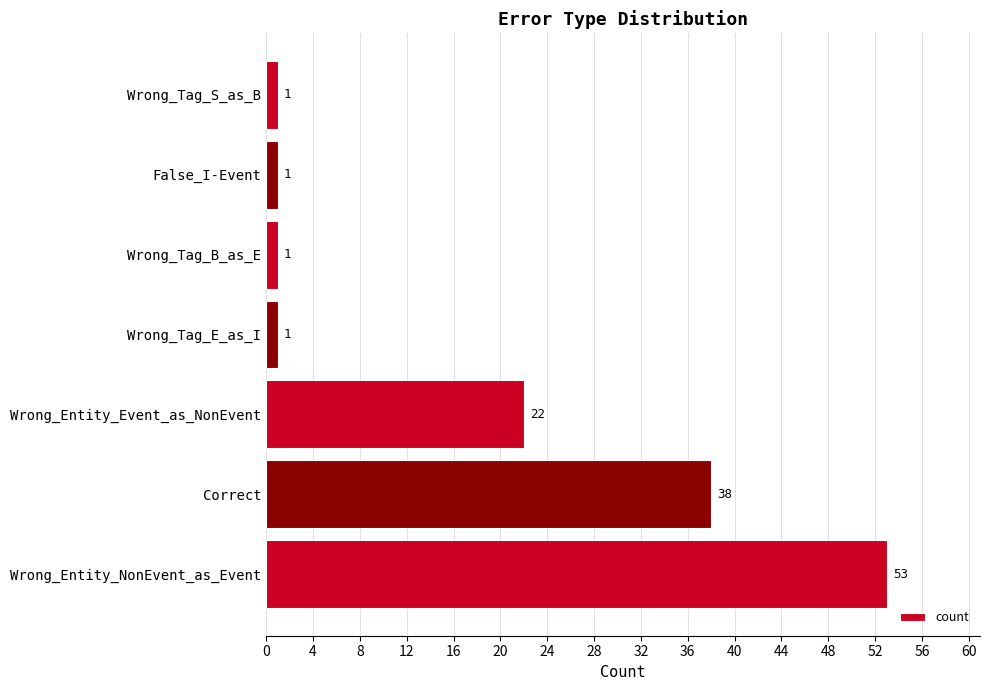

Is it true that the value at Wrong_Tag_S_as_B is 1?

True